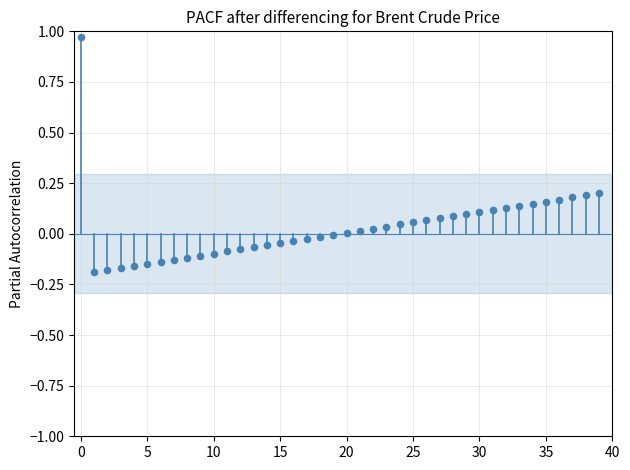

What is the range of Y values (max minus min)?

1.2